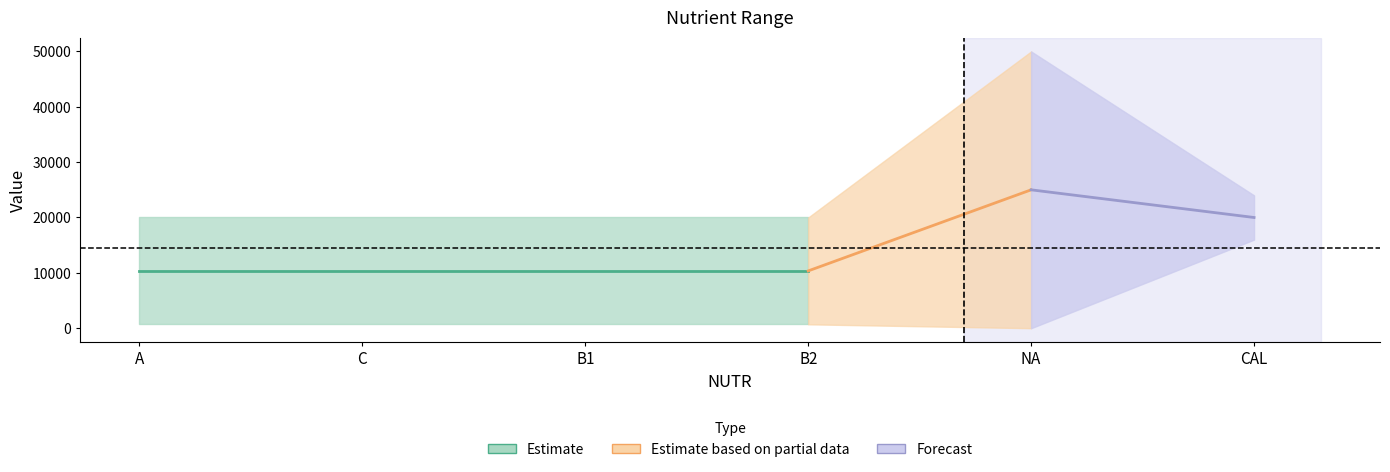

What is the difference between the n_max values at C and CAL?

4000